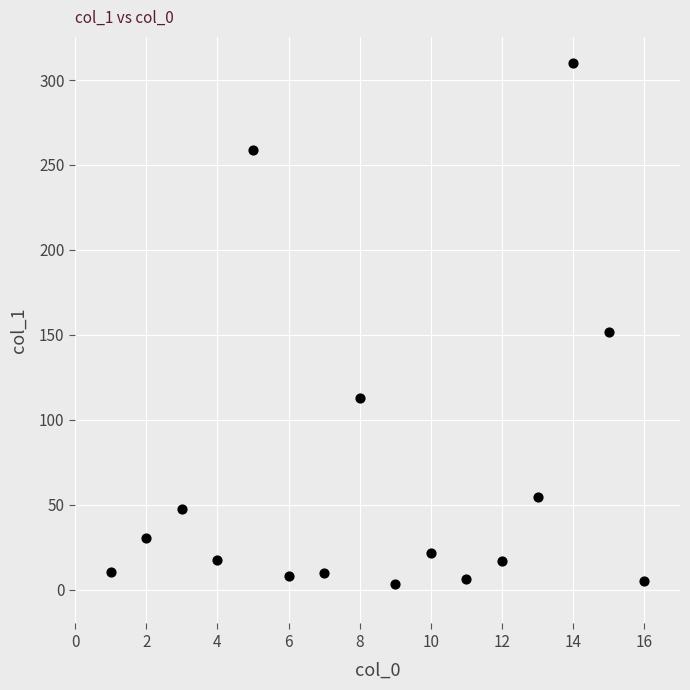

What Y value in the scatter plot is closest to 156?

151.9